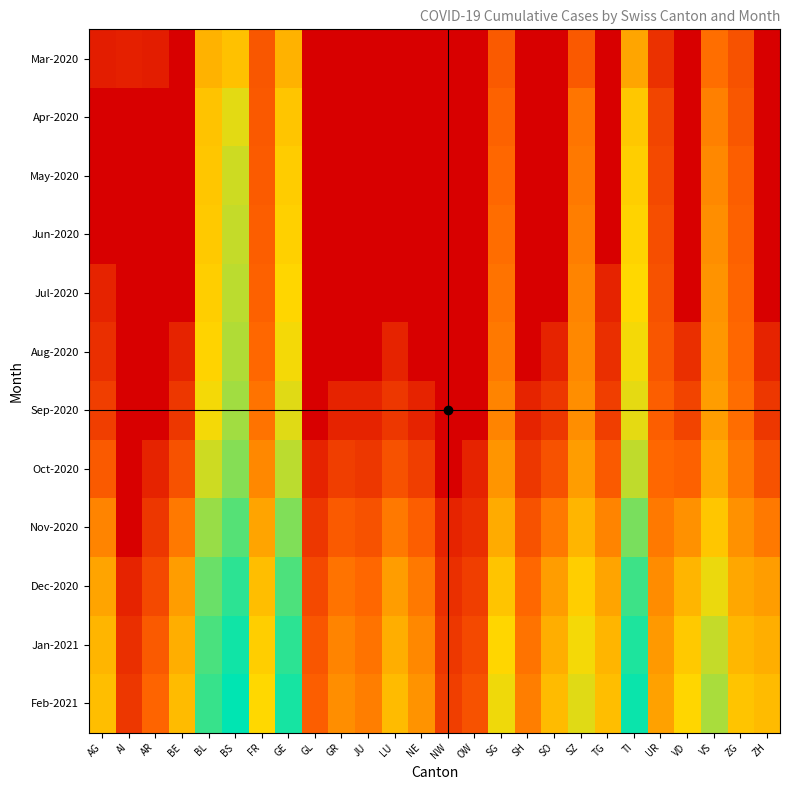

Which series has the largest total across all categories?

Feb-2021